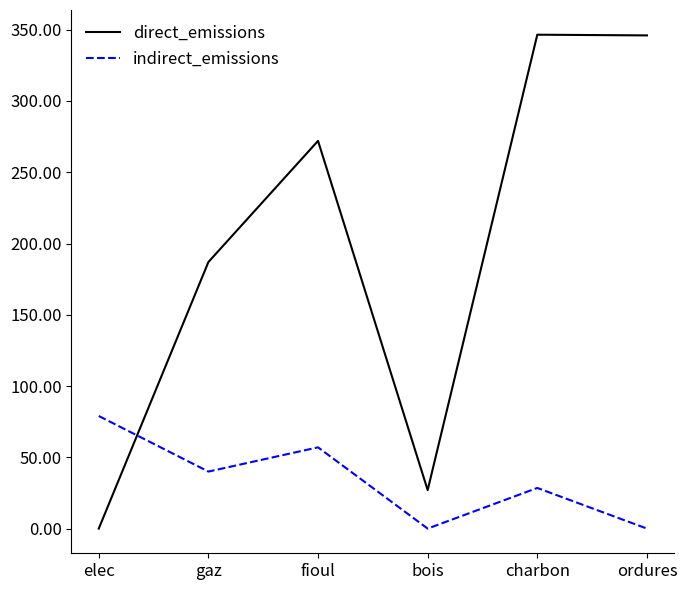

True or false: direct_emissions and indirect_emissions cross at least once.

True